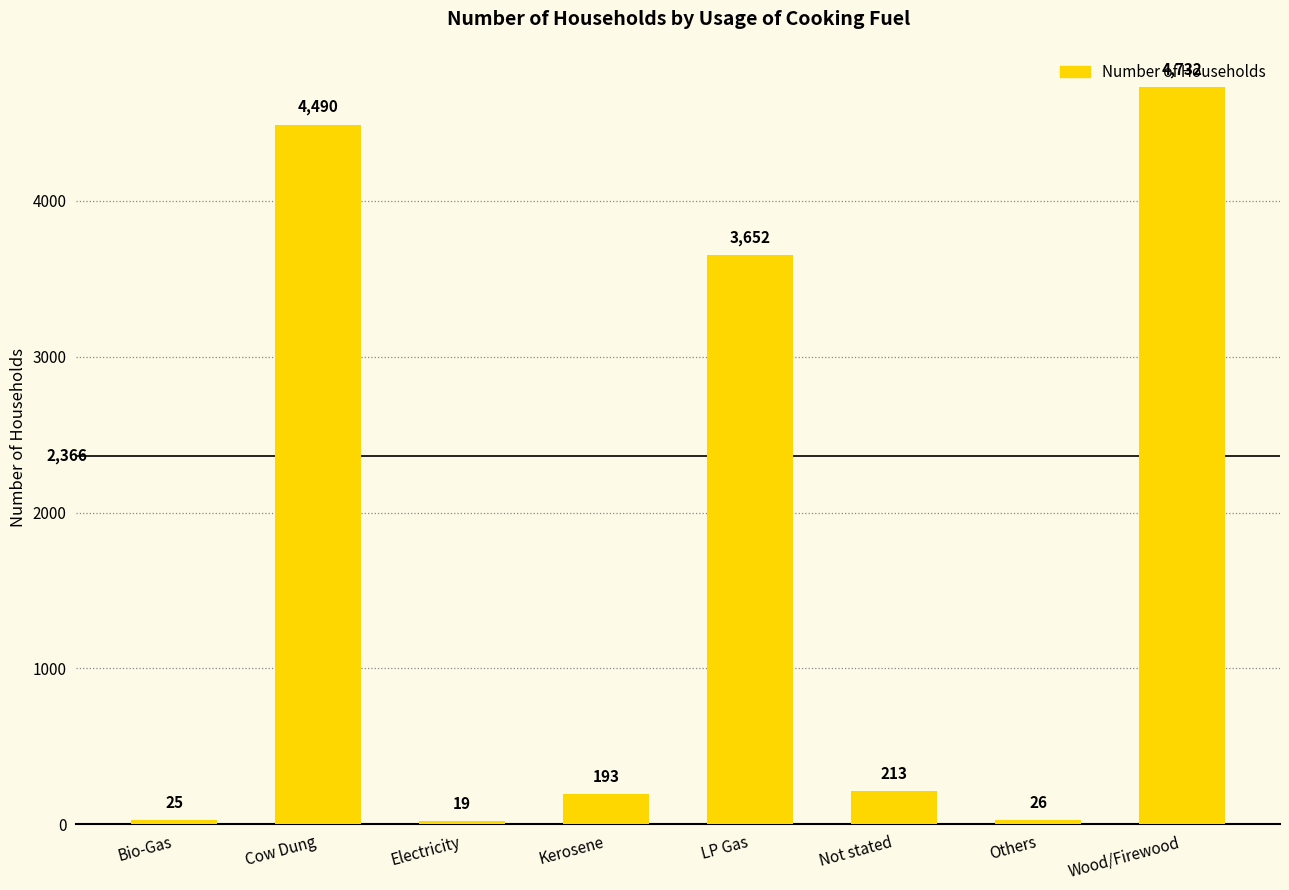

What value does the data have at Electricity?

19